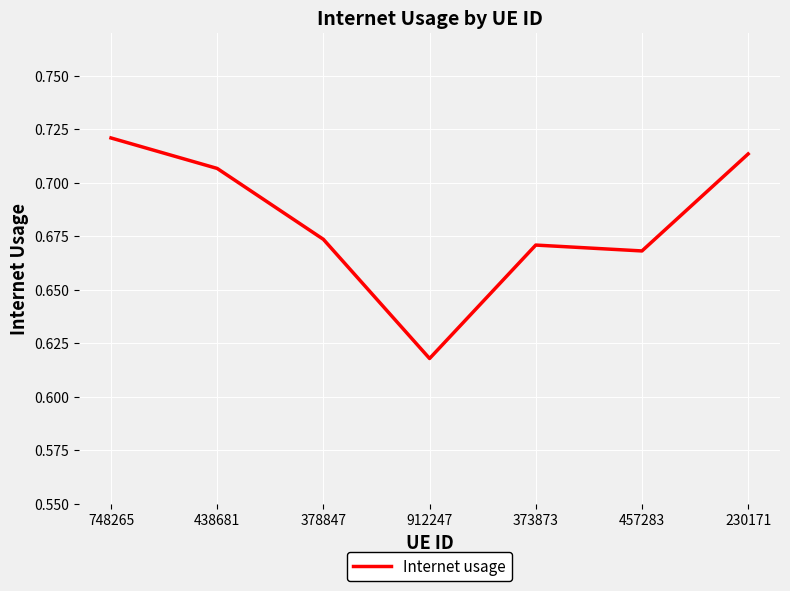

Count the values in the range 0 to 1.

7